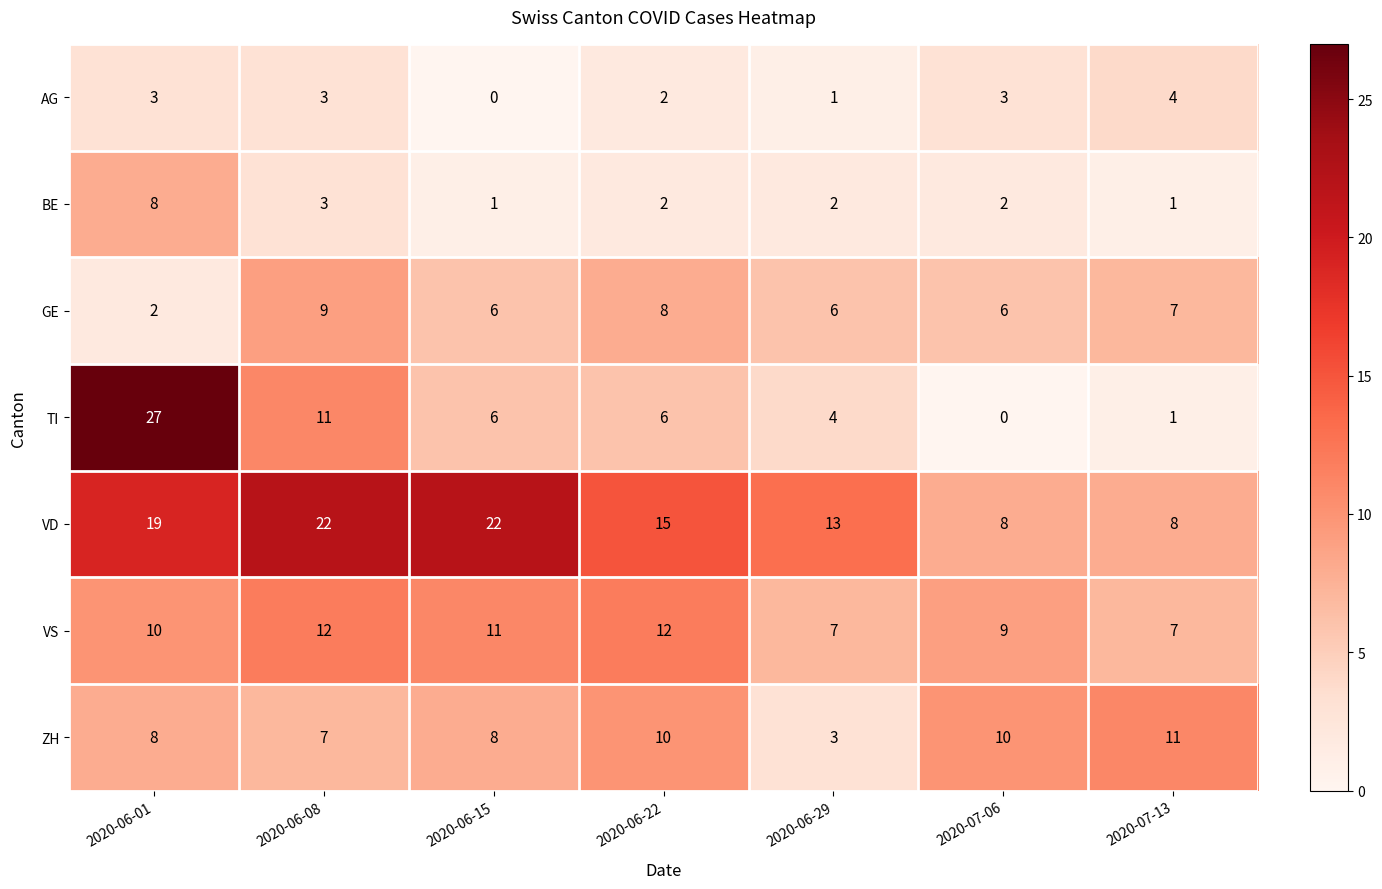

True or false: AG has a value of 2 at 2020-06-22.

True